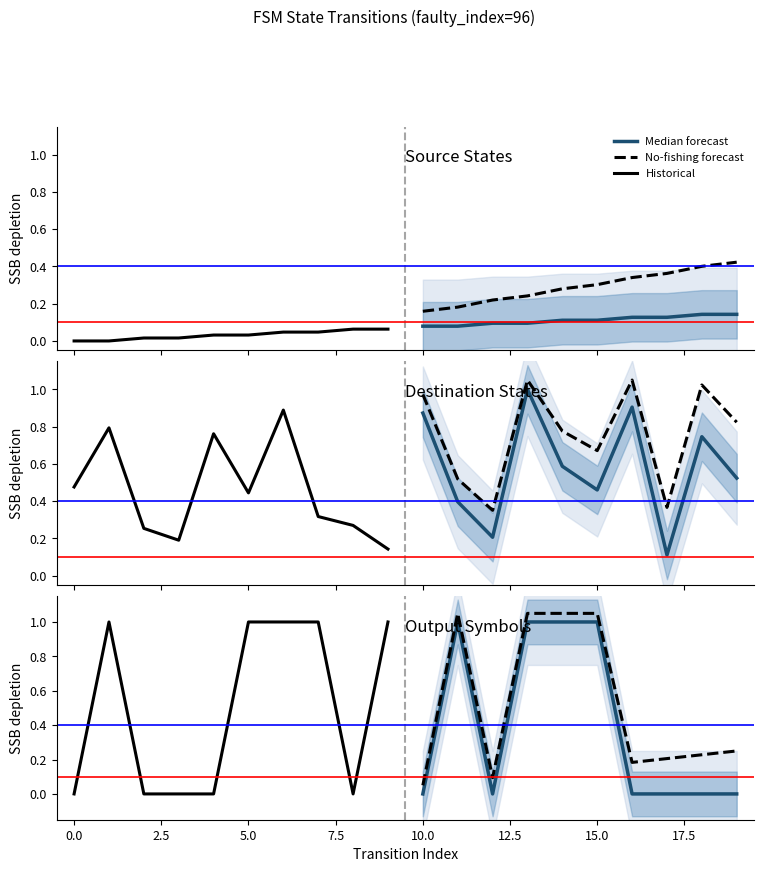

Which series ends up on top after the final intersection of Historical and No-fishing forecast?

Historical